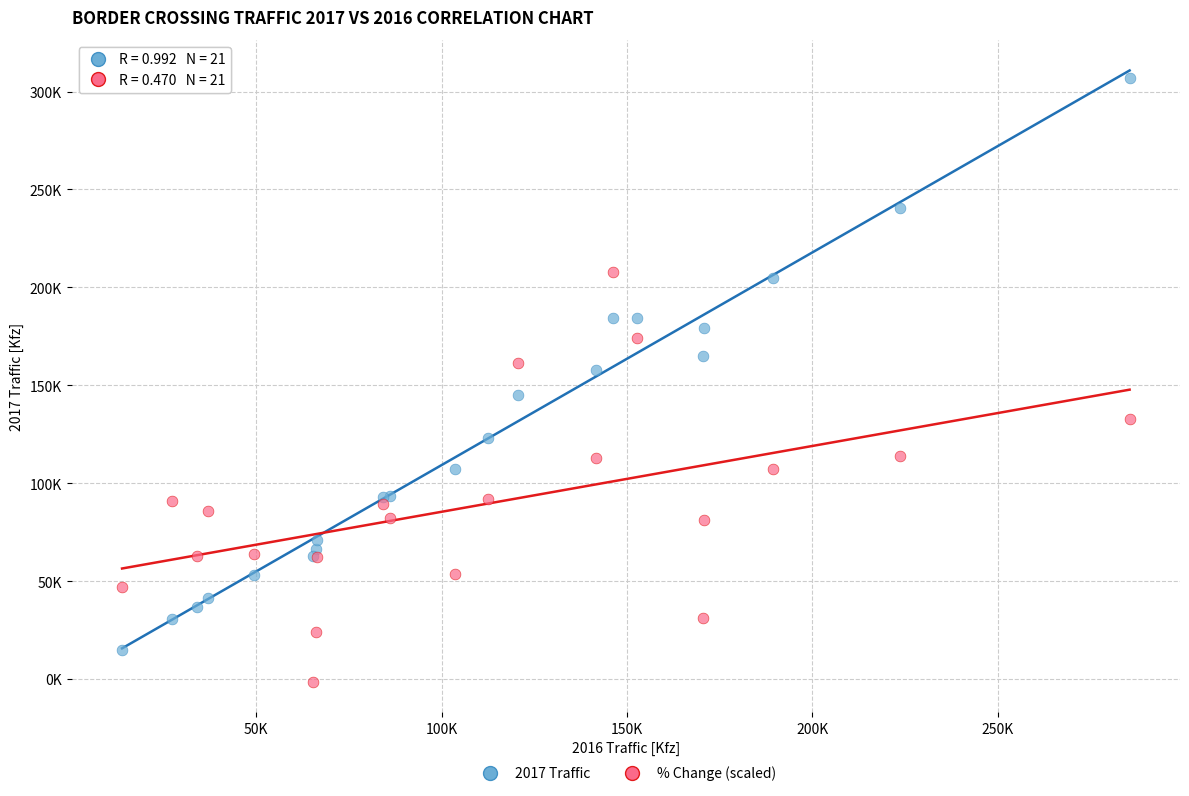

What are all the series names shown in the legend?

2017 Traffic, % Change (scaled)